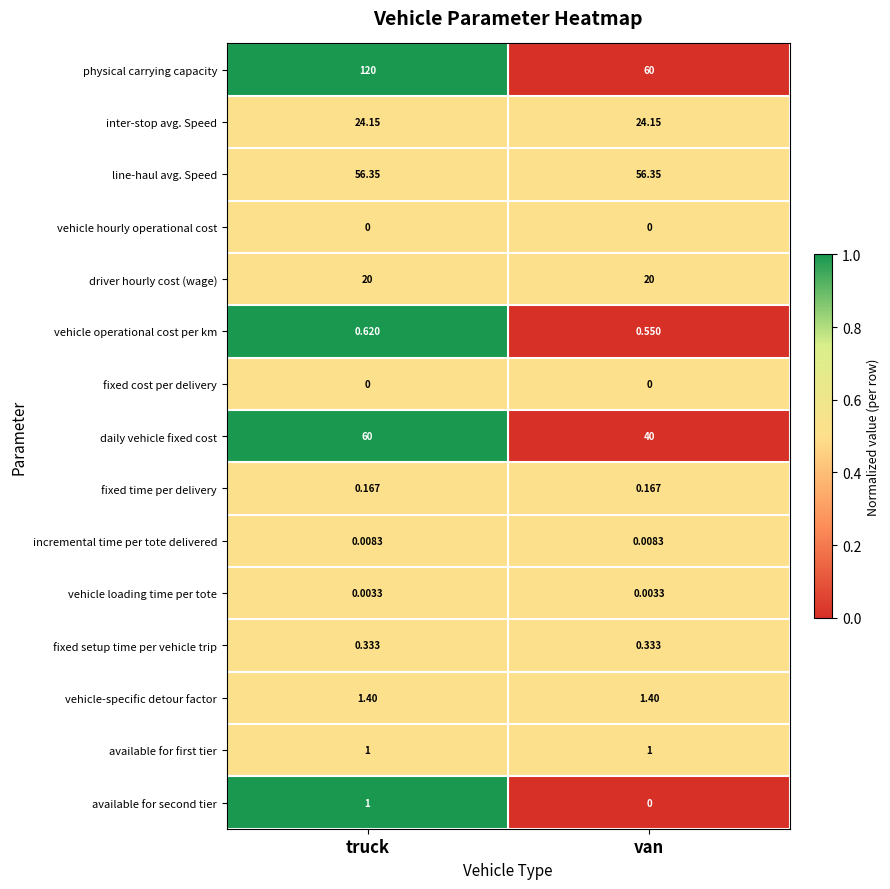

Rank the categories by vehicle operational cost per km value from lowest to highest.

van, truck